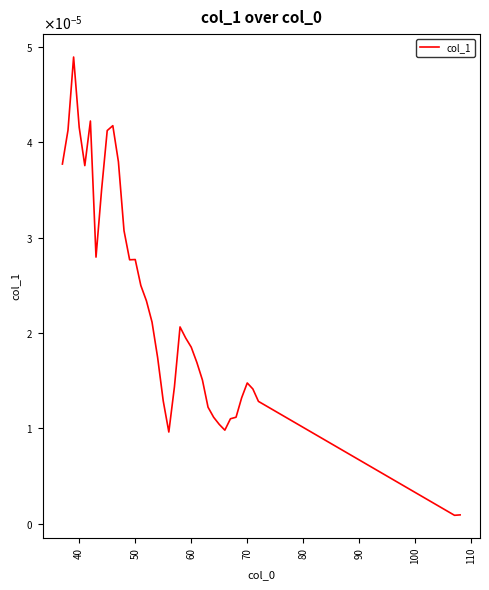

How many interior local peaks (higher than both neighbors) does the data have?

6